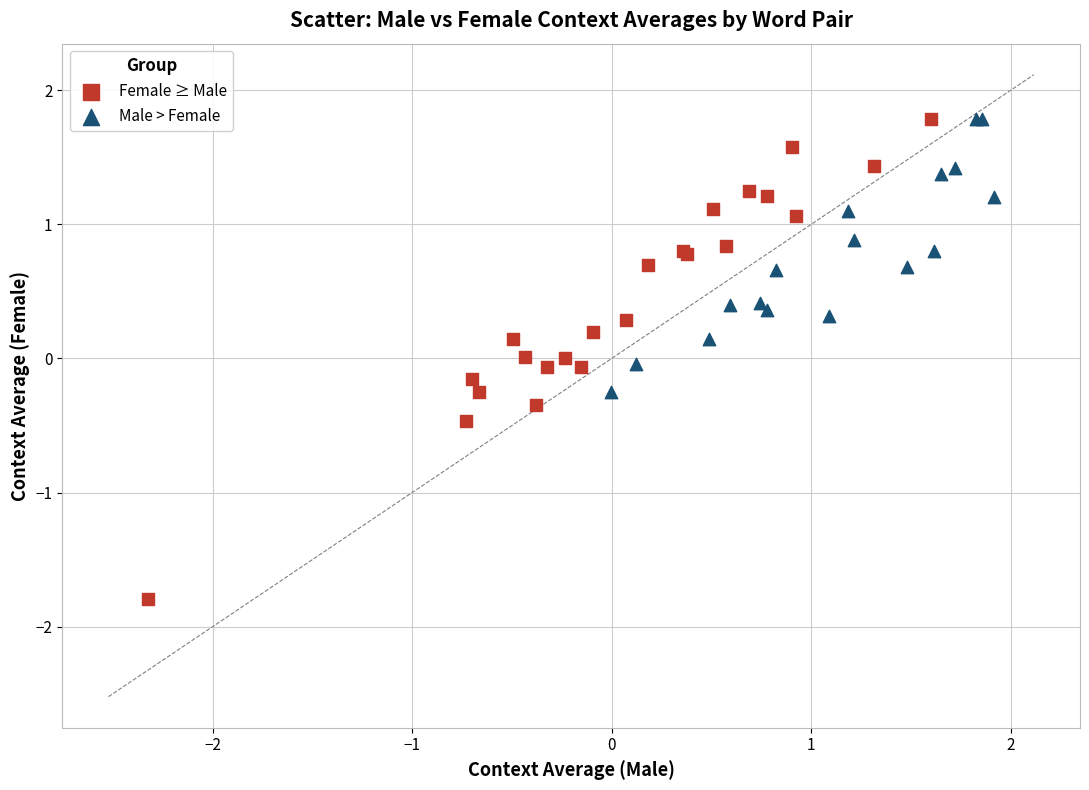

Which series contains the lowest Y value?

Female ≥ Male